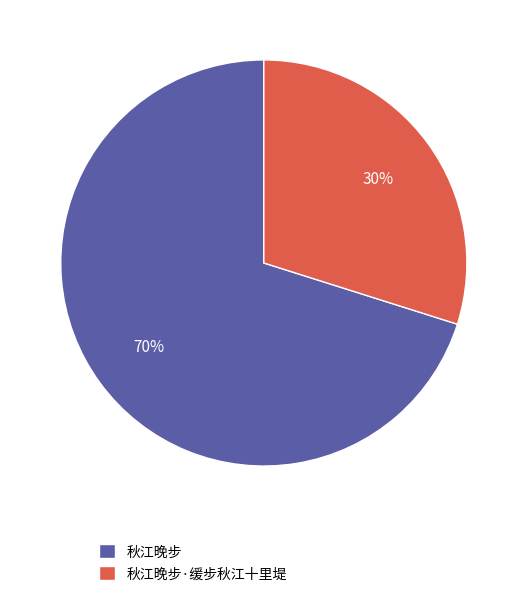

How many segments does this pie chart have?

2